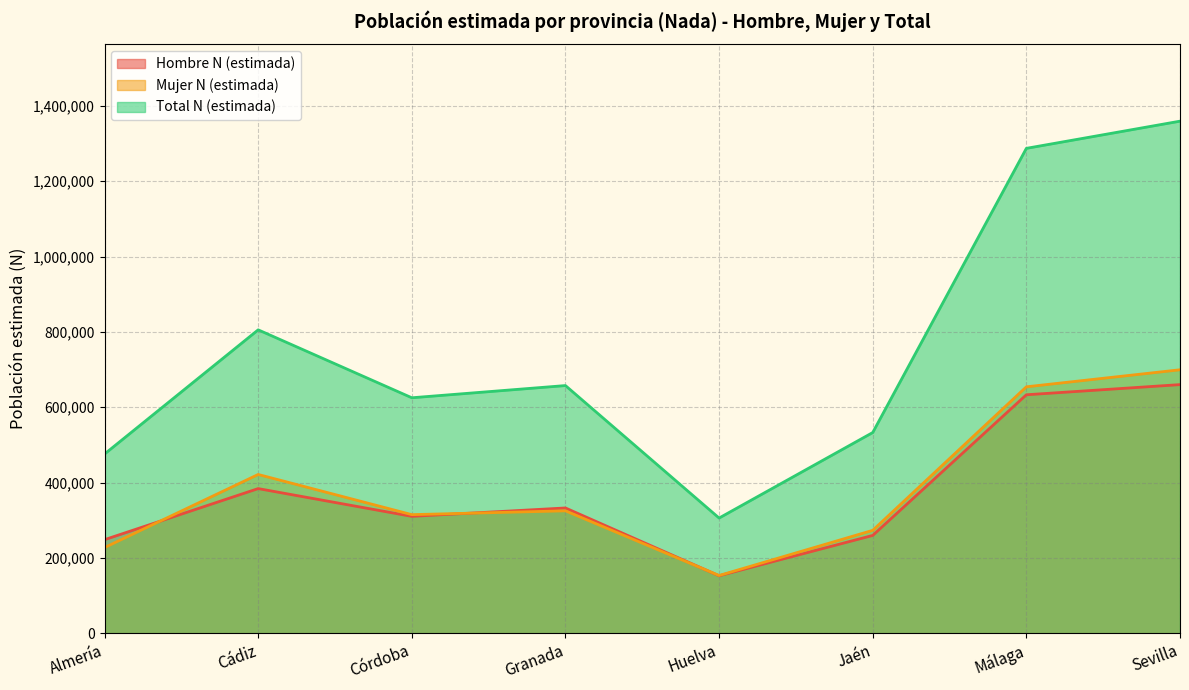

What is the label of the 7th point from the left?

Málaga